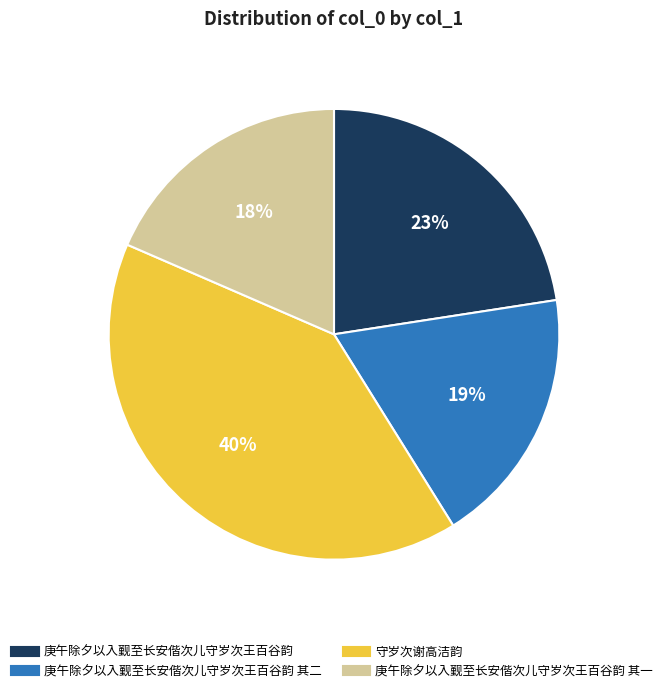

How many slices are in this pie chart?

4